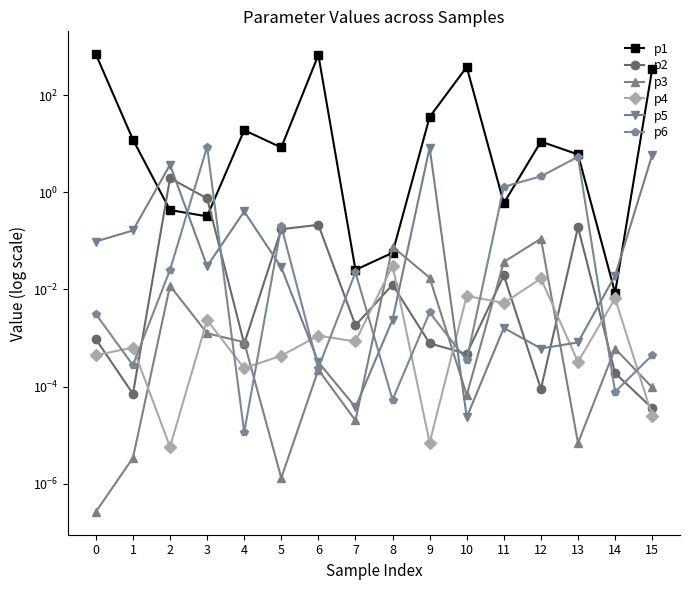

What is the difference between the p6 values at 7 and 5?

0.2